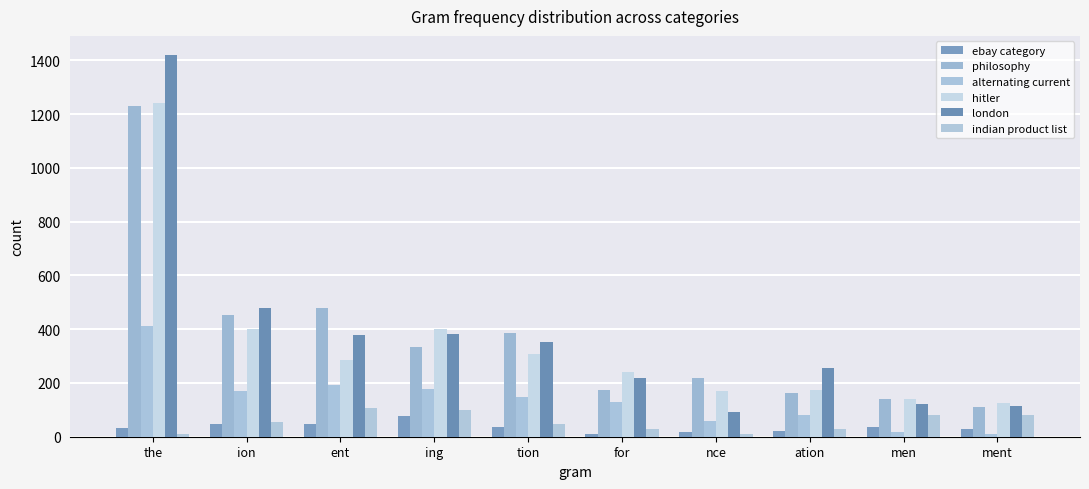

Which series has the widest spread of values?

london